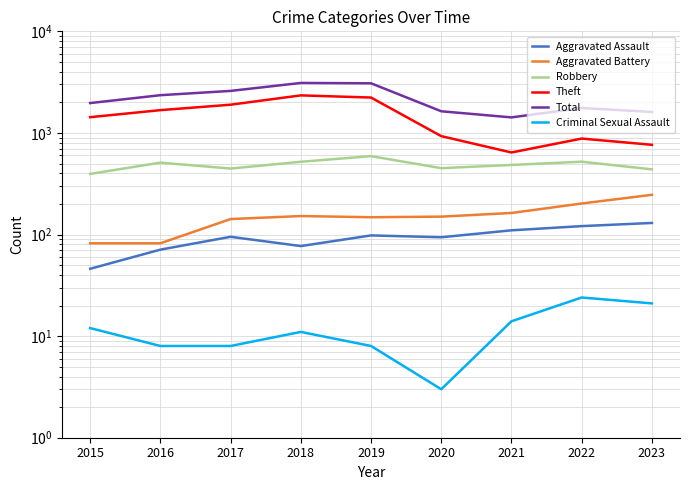

True or false: Theft and Criminal Sexual Assault intersect in this chart.

False